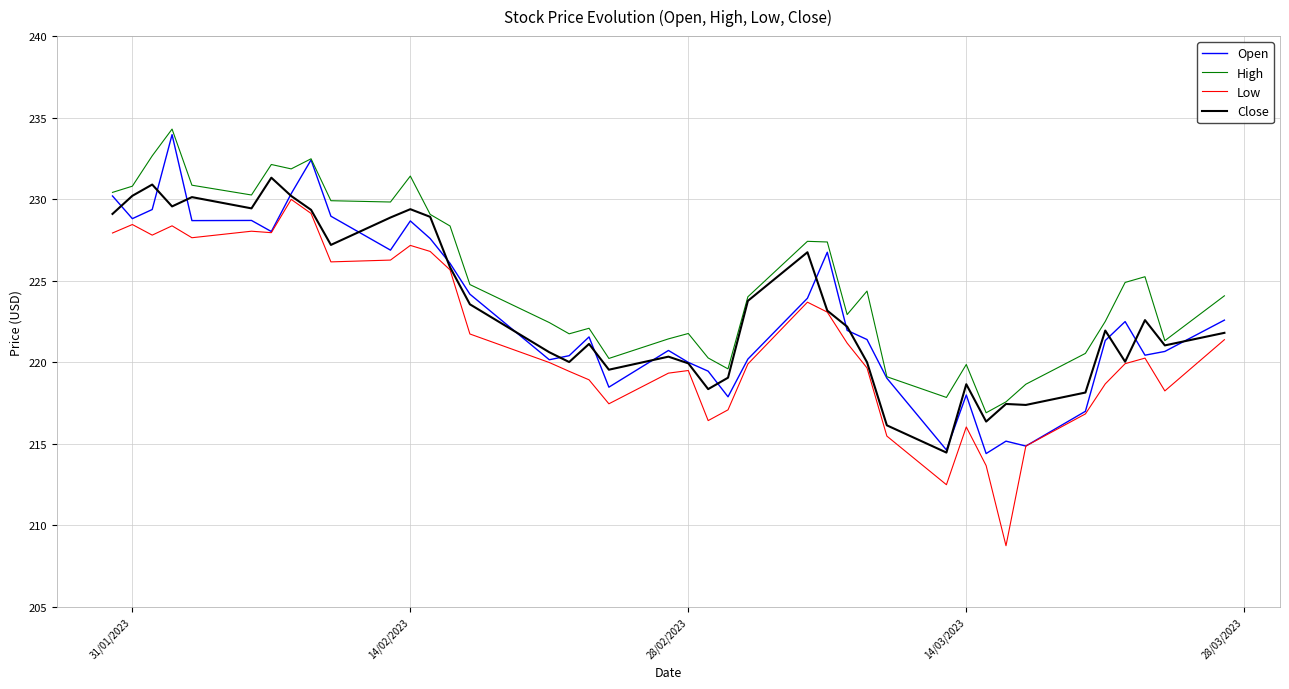

List the series in order of their peak value, highest first.

High, Open, Close, Low